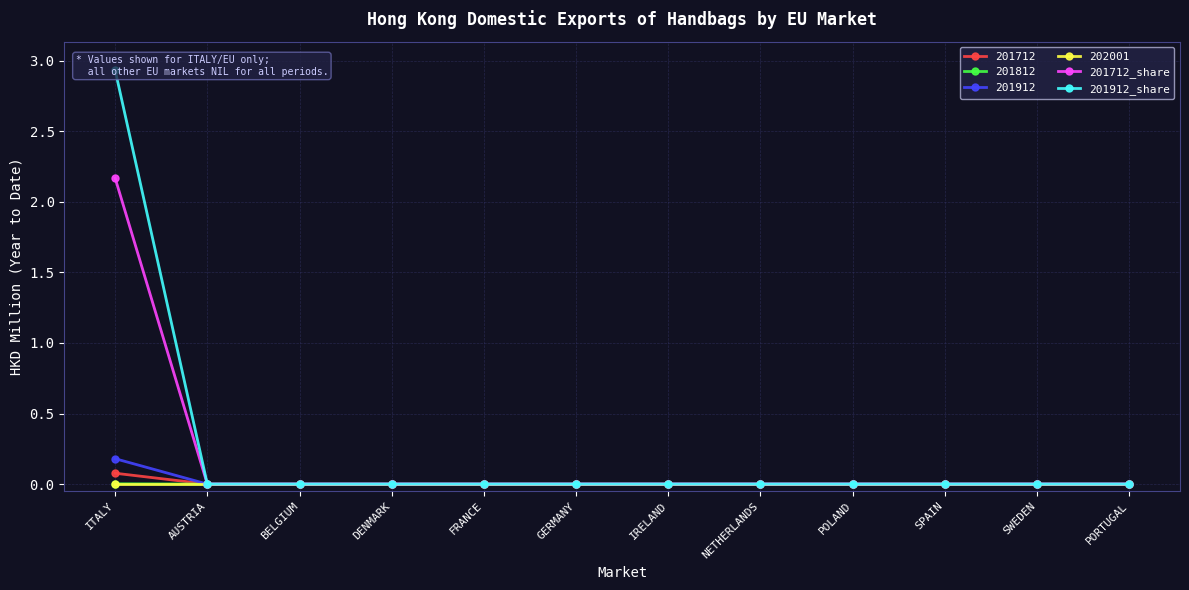

What is the difference between the maximum and minimum values in the 201712_share series?

2.2